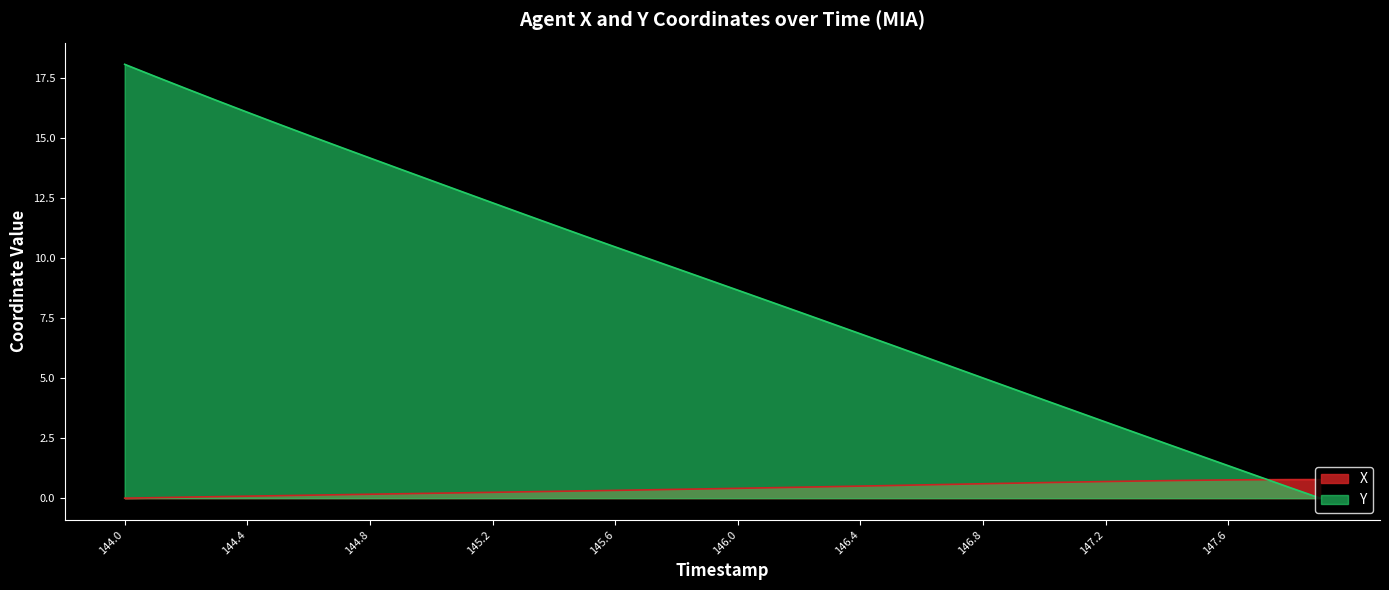

True or false: X has a value of 0.2 at 145.2.

True